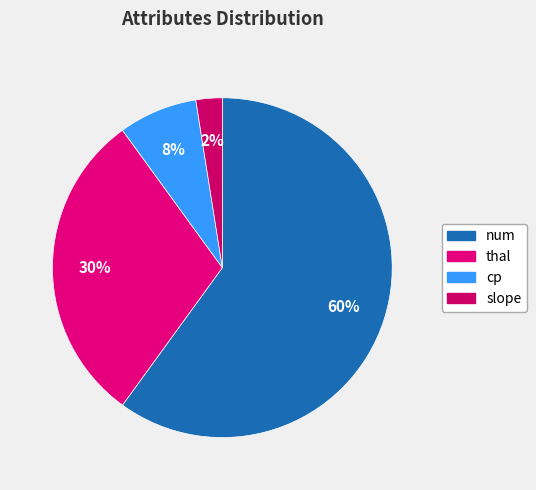

To the nearest percent, what is the average slice percentage?

25%